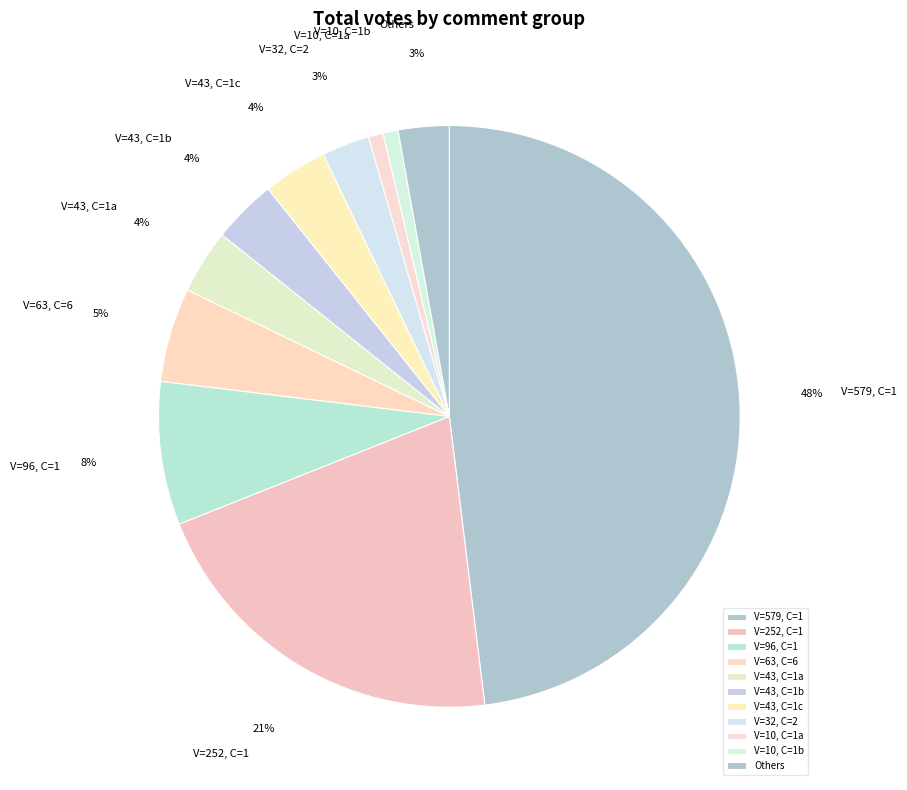

Count the number of slices in the pie.

11